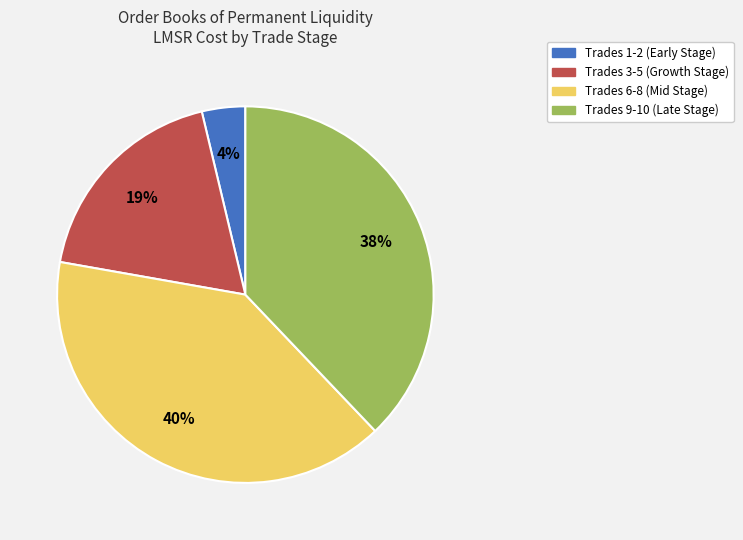

To the nearest percent, what is the difference between the largest and smallest slice percentages?

36%